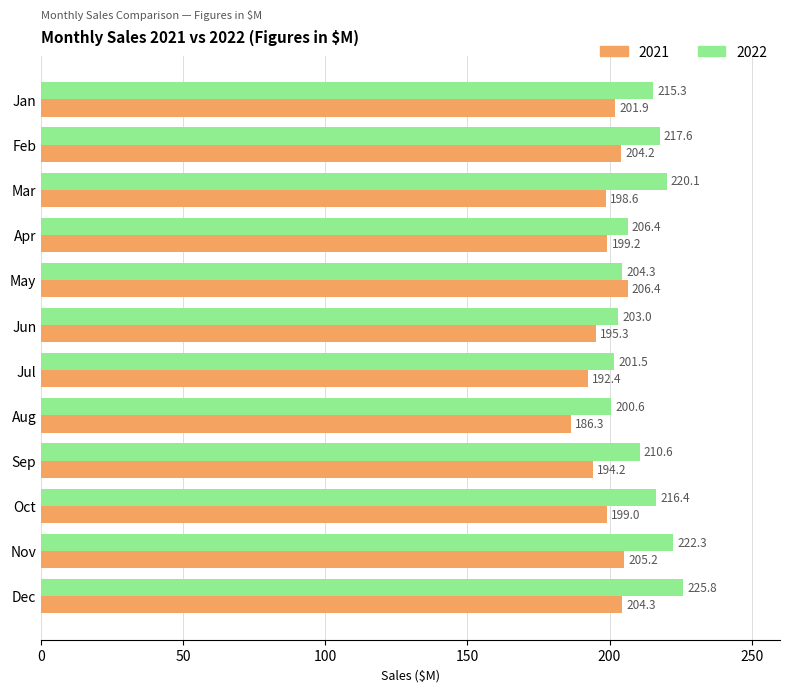

What is the difference between the highest and lowest values at Dec?

21.5